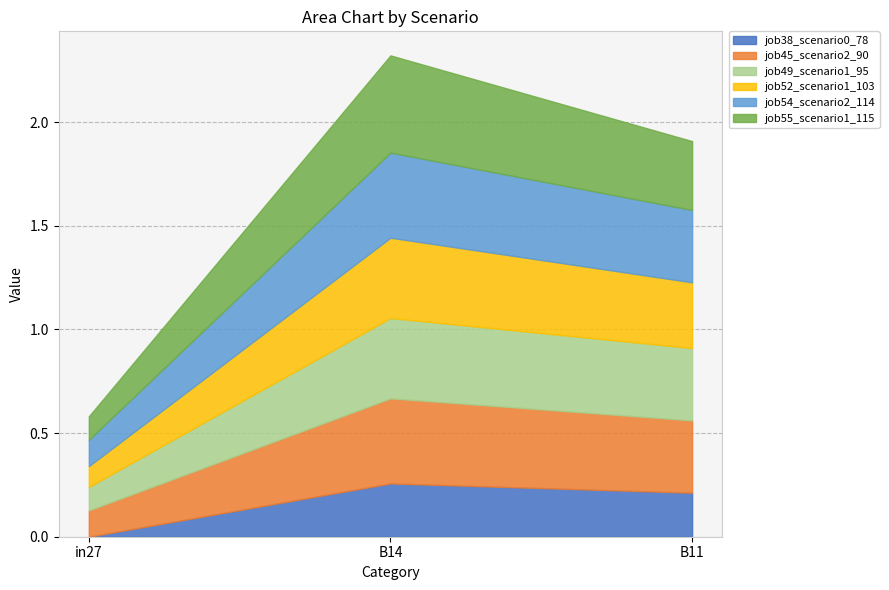

What are all the series names shown in the legend?

job38_scenario0_78, job45_scenario2_90, job49_scenario1_95, job52_scenario1_103, job54_scenario2_114, job55_scenario1_115